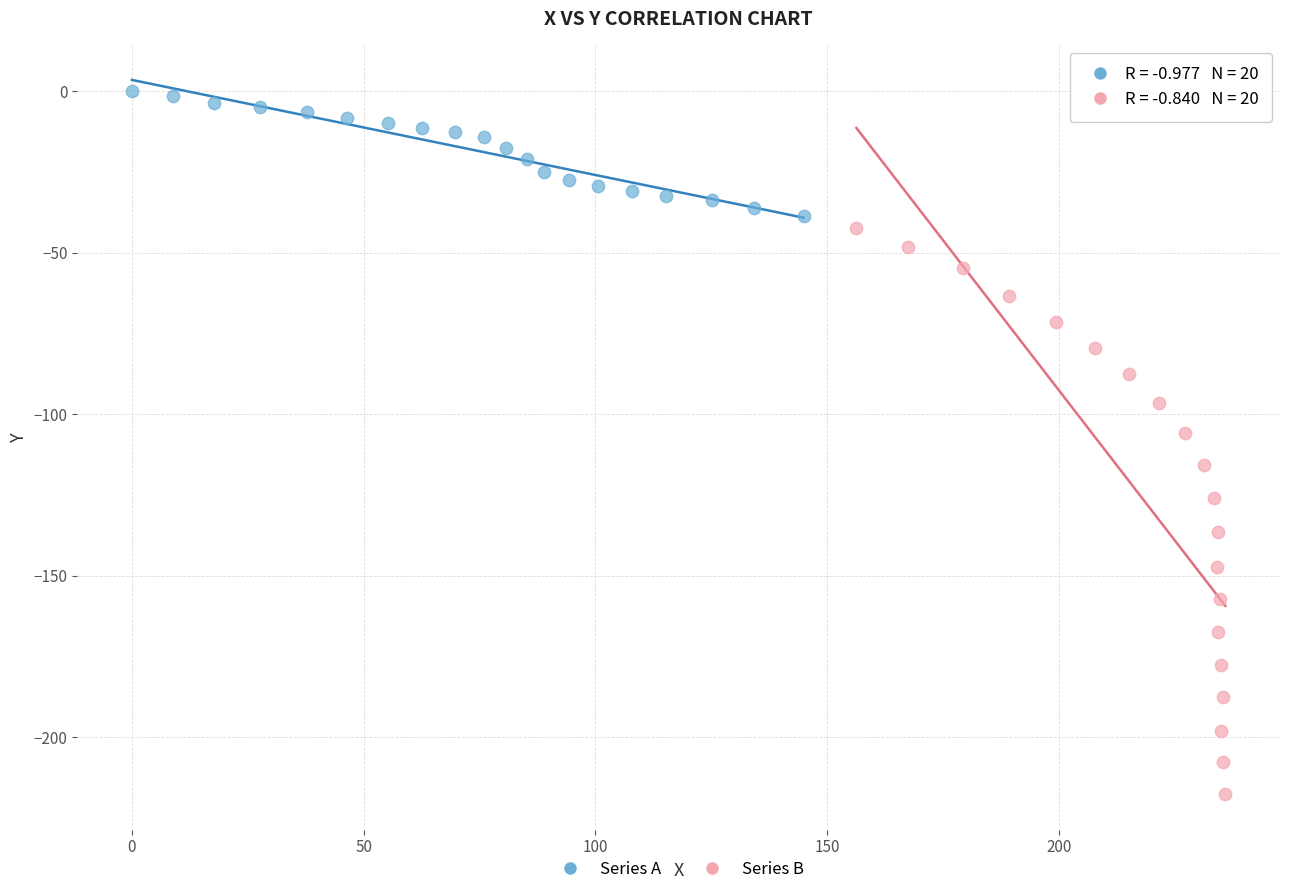

Which series has the widest spread of Y values?

Series B